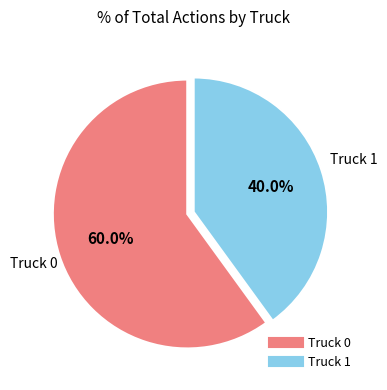

How many slices are in this pie chart?

2